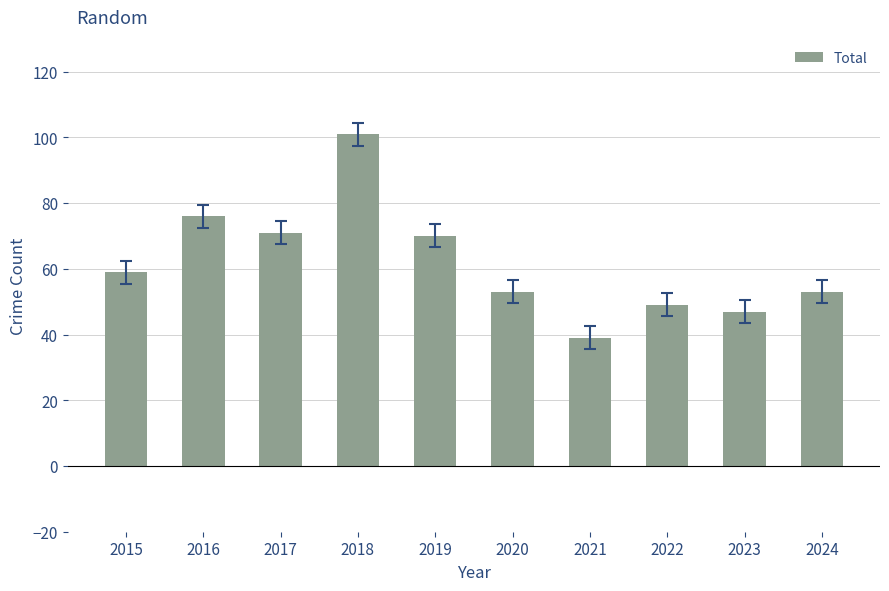

Which has a higher value, 2020 or 2018?

2018